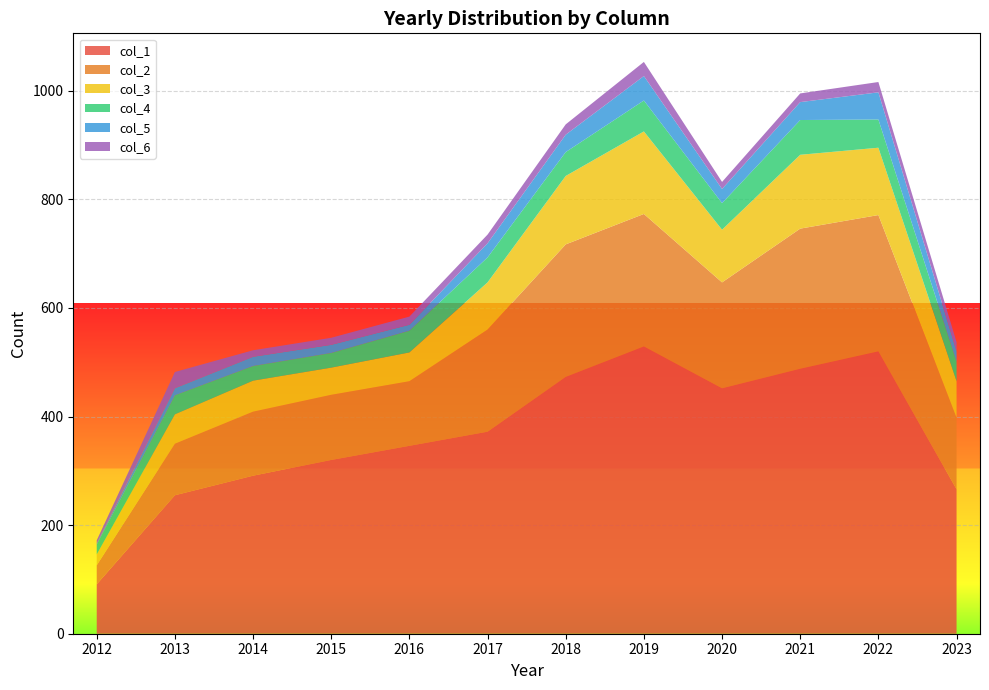

Reading right to left, transcribe all the data shown in this chart.

col_1: 2023=266	2022=520	2021=488	2020=452	2019=529	2018=473	2017=372	2016=346	2015=320	2014=291	2013=255	2012=91
col_2: 2023=132	2022=251	2021=258	2020=195	2019=244	2018=244	2017=188	2016=119	2015=120	2014=118	2013=95	2012=35
col_3: 2023=67	2022=124	2021=136	2020=97	2019=152	2018=126	2017=87	2016=53	2015=50	2014=57	2013=54	2012=20
col_4: 2023=36	2022=52	2021=64	2020=49	2019=57	2018=44	2017=46	2016=40	2015=27	2014=27	2013=35	2012=18
col_5: 2023=19	2022=50	2021=33	2020=26	2019=45	2018=32	2017=26	2016=11	2015=15	2014=17	2013=13	2012=2
col_6: 2023=17	2022=19	2021=16	2020=13	2019=26	2018=19	2017=16	2016=15	2015=13	2014=12	2013=30	2012=6